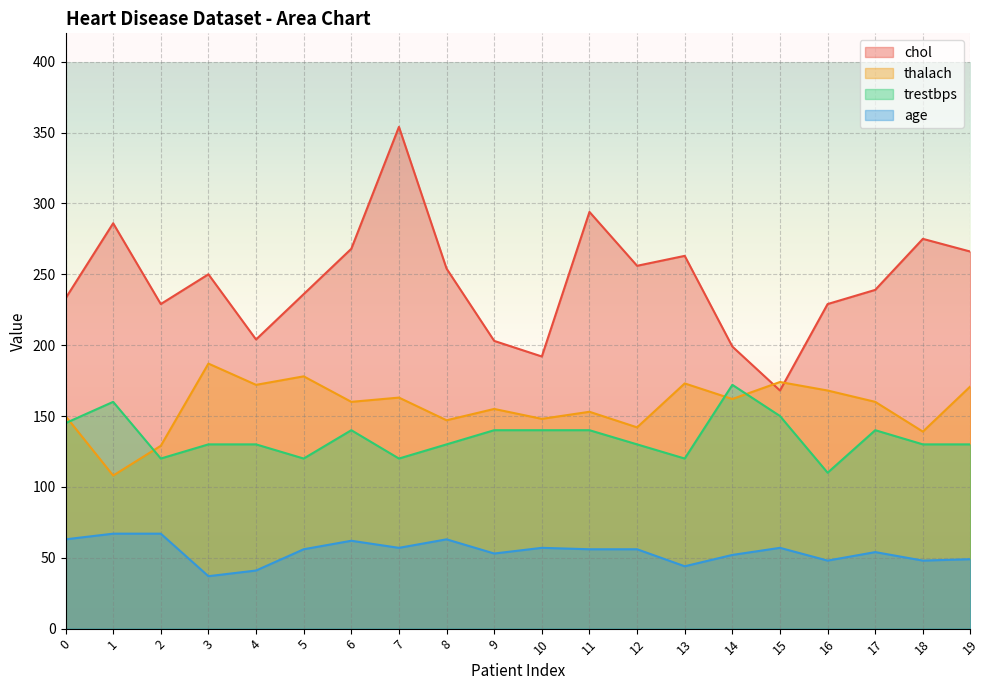

True or false: trestbps and age intersect in this chart.

False